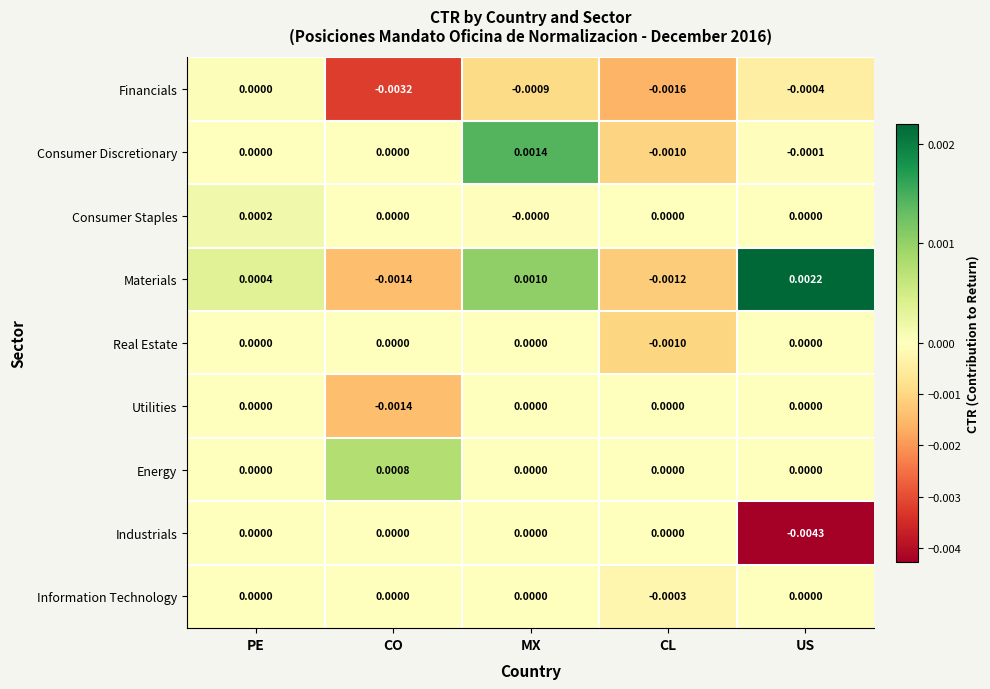

At which category does the chart reach its minimum across all series?

US